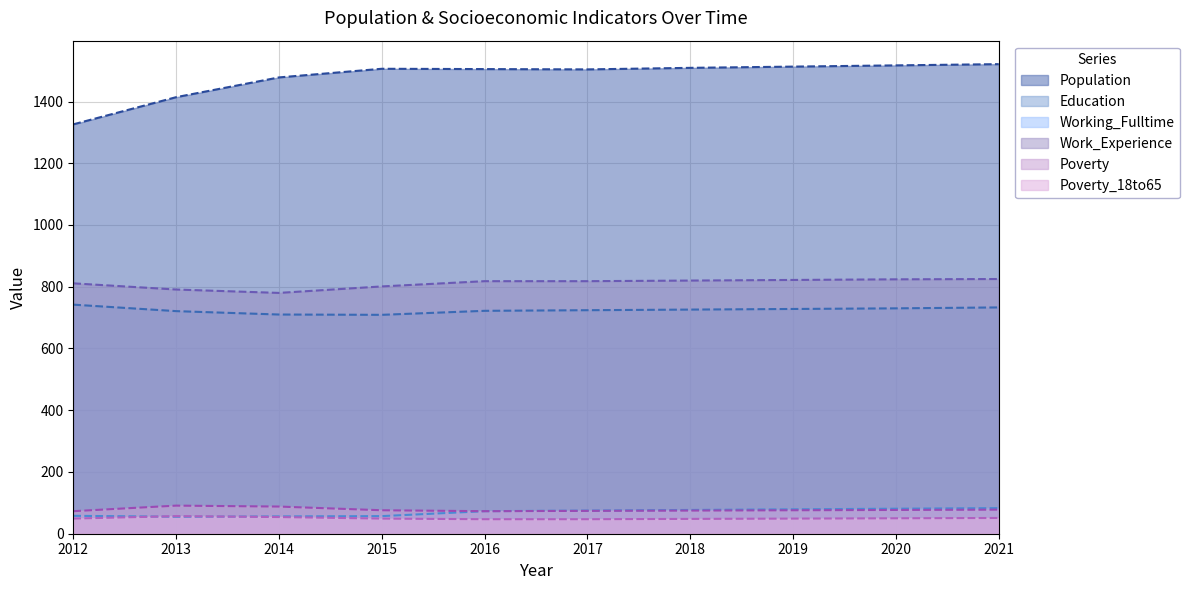

True or false: Poverty_18to65 and Education intersect in this chart.

False